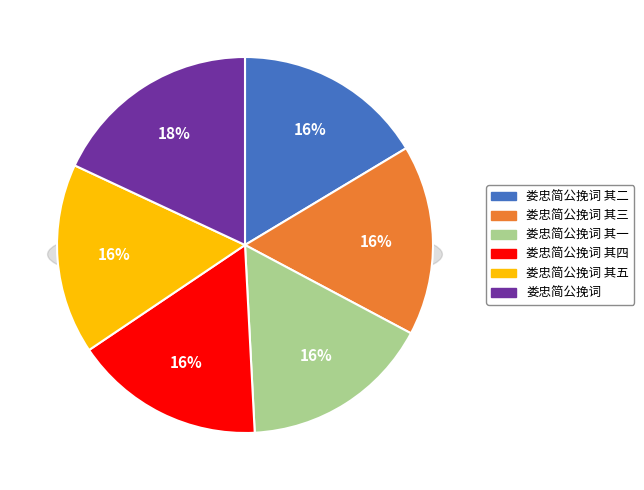

Approximately how many times larger is the value at 娄忠简公挽词 其一 compared to 娄忠简公挽词 其二?

1.0